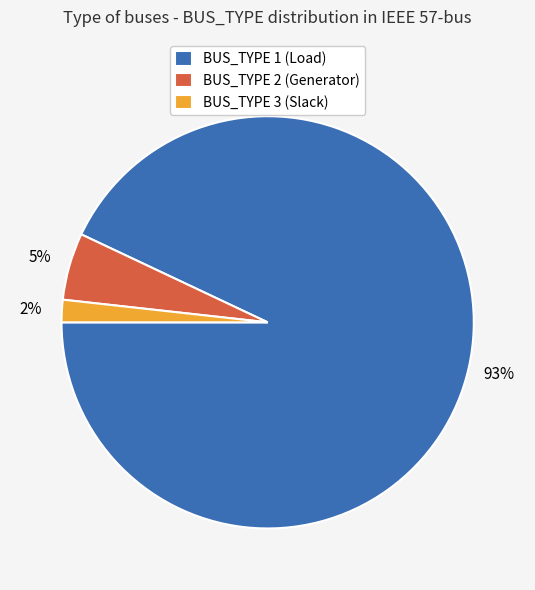

Which has a higher value, BUS_TYPE 1 or BUS_TYPE 2?

BUS_TYPE 1